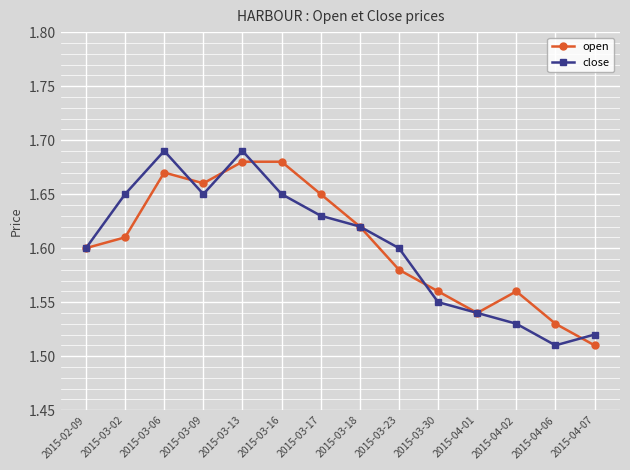

What position from the right is 2015-02-09?

14